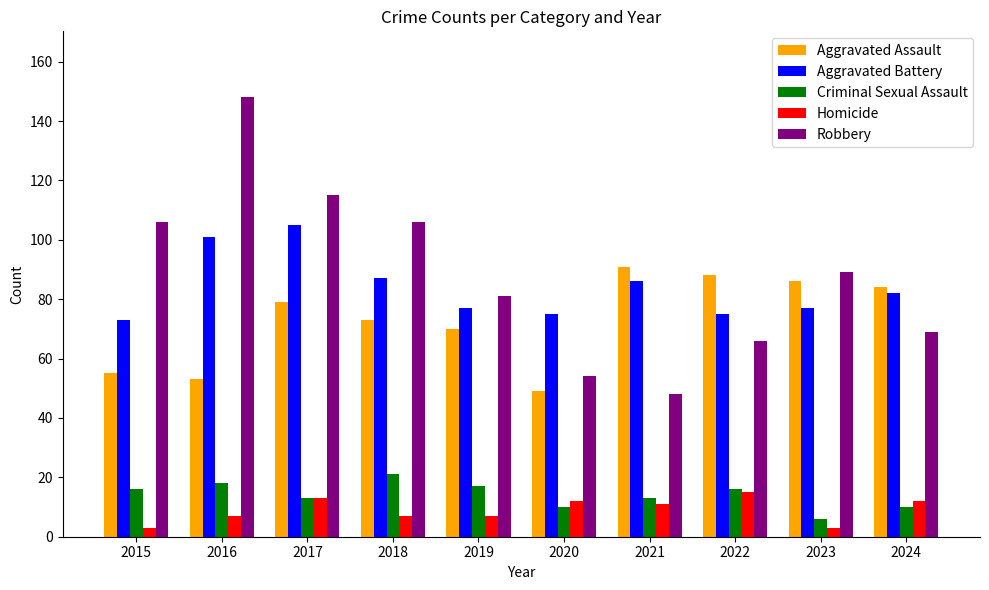

What is the minimum value for Criminal Sexual Assault?

6